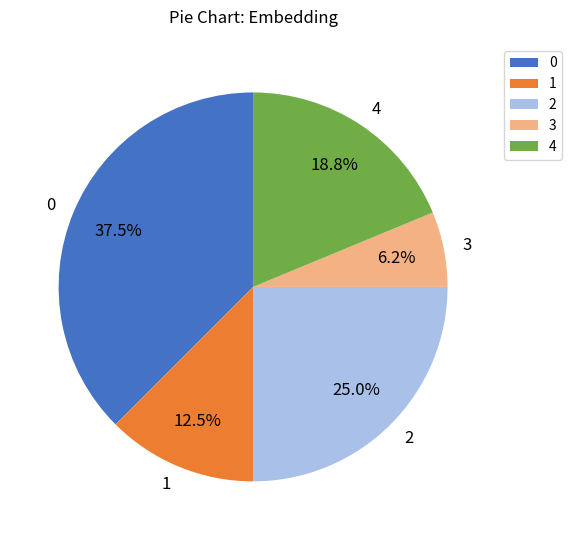

Does any single category account for the majority?

No